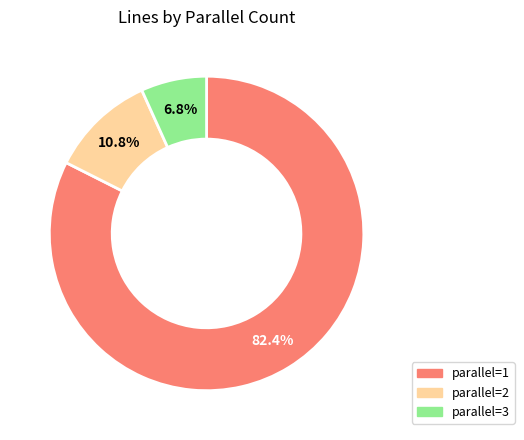

To the nearest percent, what is the average slice percentage?

33%